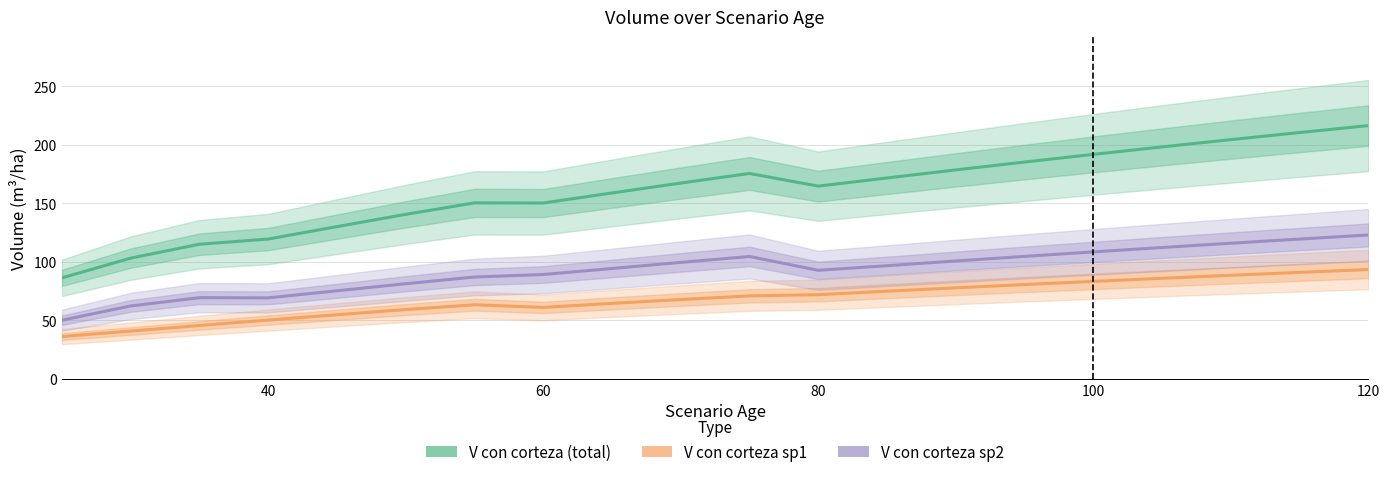

How many interior local peaks does the V_con_corteza_sp1 series have?

1